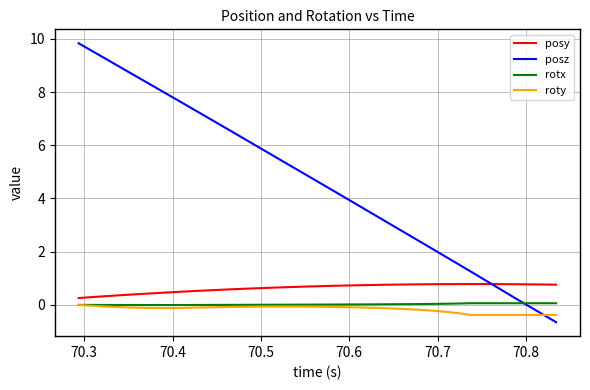

Which series has the largest total across all categories?

posz